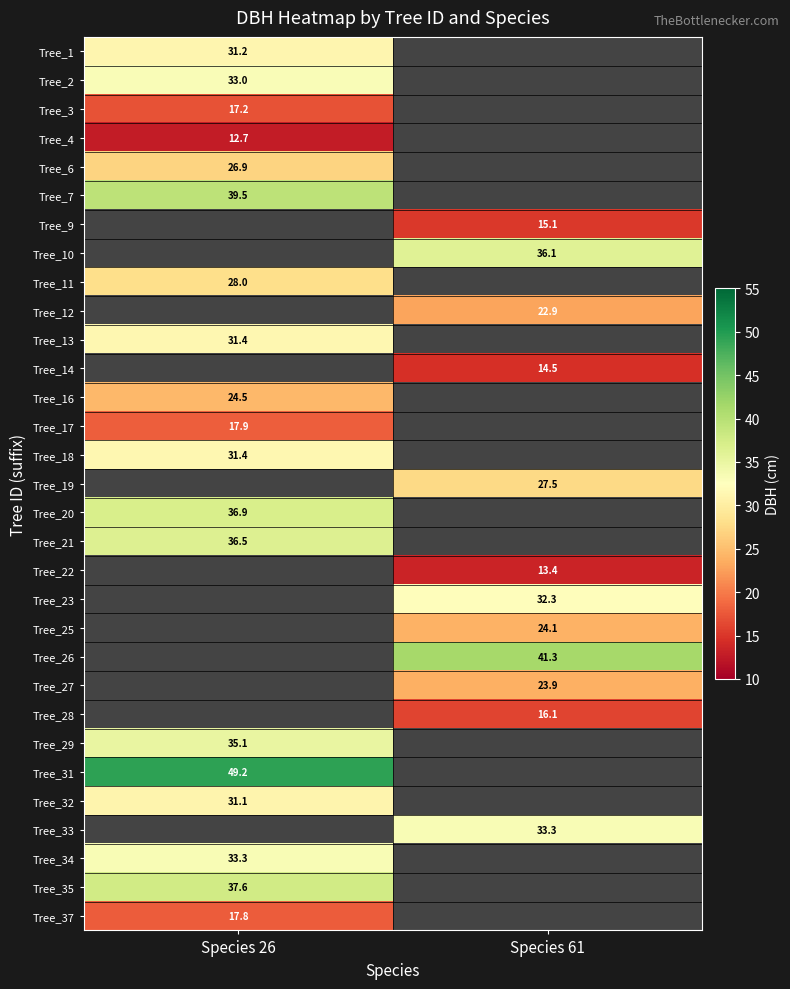

Is it true that Tree_29 equals 18.6 at Species 26?

False